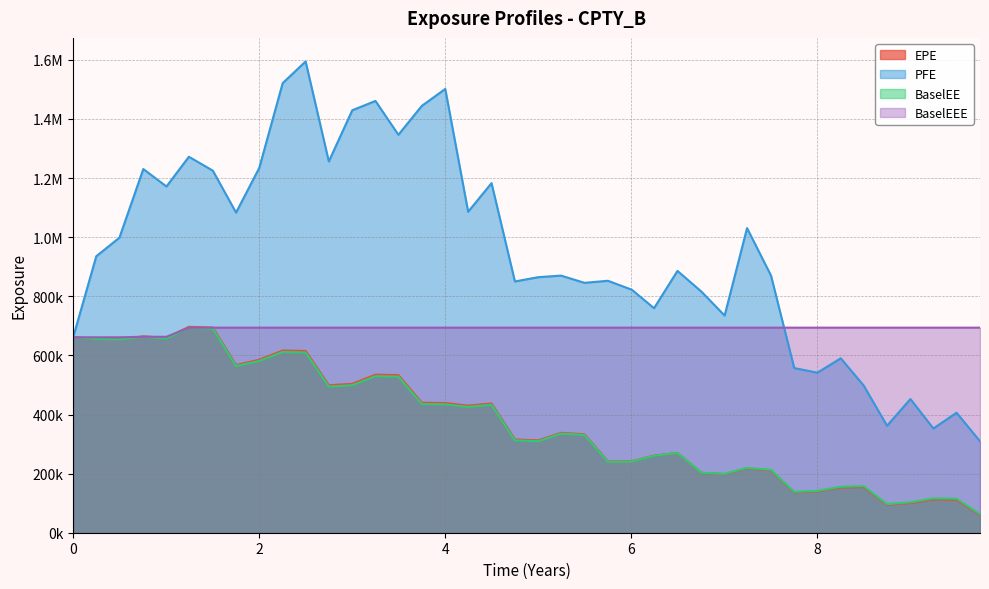

Reading left to right, what are all the values shown in this chart?

EPE: 661303.4	655922.8	654440.7	664571.9	659155.5	696782.8	694141.6	567488.6	585367.8	616381.2	615079.2	499071.0	503749.8	534804.3	533524.2	439784.0	438866.5	430030.3	437320.7	315685.6	312438.3	337978.4	333033.6	241283.4	241672.5	260990.5	269744.7	202655.8	198280.7	218013.4	210894.0	136767.2	139704.6	152894.0	154619.9	94827.3	100390.0	112862.1	111349.2	61065.4
PFE: 661303.4	935626.5	998338.2	1230662.2	1171585.3	1272198.2	1225062.6	1083329.5	1234253.6	1521401.2	1594677.2	1256354.8	1429529.0	1461061.5	1346574.3	1444495.0	1501637.2	1086044.2	1182984.8	850180.1	864772.1	870054.3	845610.8	852498.3	822244.8	759702.3	885956.7	815799.3	734867.0	1030799.8	870031.9	557186.9	541521.0	590245.5	498256.4	361980.9	452368.6	352791.9	406033.0	309466.3
BaselEE: 661303.4	655546.4	653593.2	663034.1	657063.7	693888.2	690641.2	564122.9	581277.2	611684.1	610033.8	494683.4	499021.5	529681.8	528330.1	435431.9	434453.0	425821.0	433173.7	312788.5	309666.6	335358.8	330855.5	239997.8	240684.5	260394.0	269650.2	202986.2	198985.0	219313.4	212702.0	138286.1	141611.0	155448.2	157673.3	96995.6	102999.6	116199.9	115050.6	63322.6
BaselEEE: 661303.4	661303.4	661303.4	663034.1	663034.1	693888.2	693888.2	693888.2	693888.2	693888.2	693888.2	693888.2	693888.2	693888.2	693888.2	693888.2	693888.2	693888.2	693888.2	693888.2	693888.2	693888.2	693888.2	693888.2	693888.2	693888.2	693888.2	693888.2	693888.2	693888.2	693888.2	693888.2	693888.2	693888.2	693888.2	693888.2	693888.2	693888.2	693888.2	693888.2